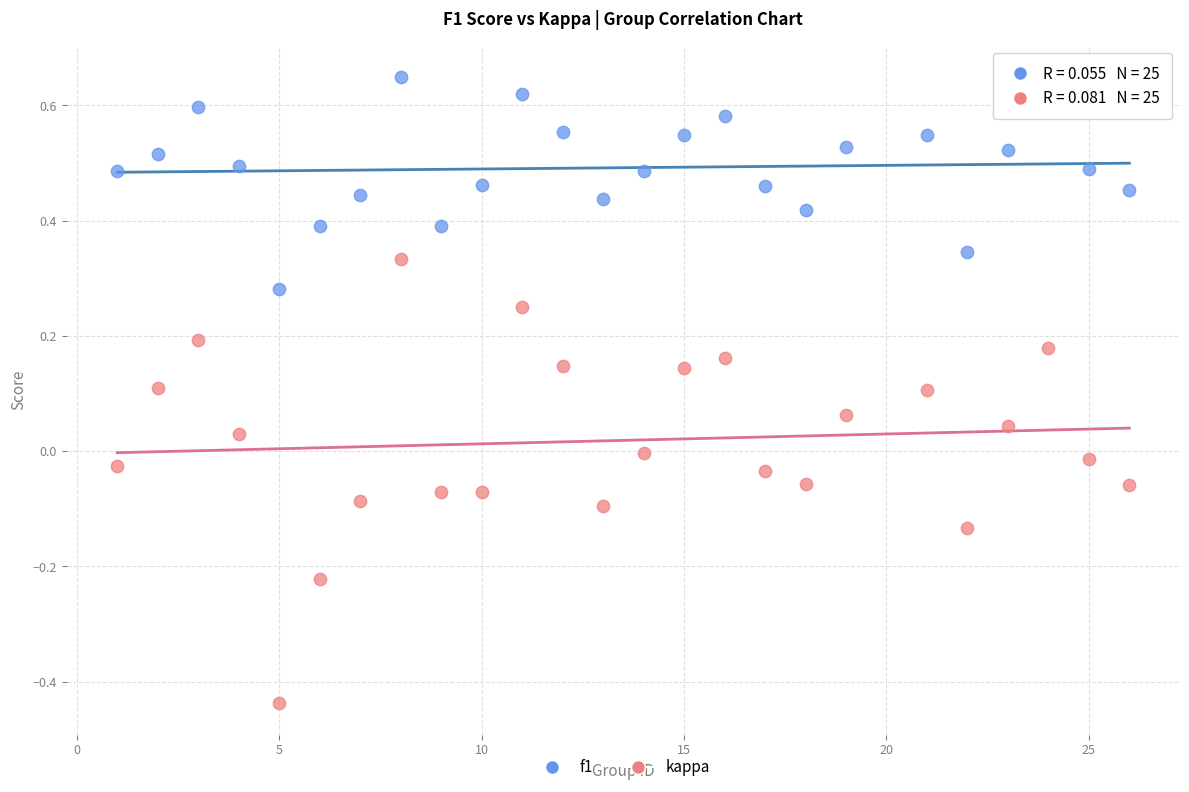

Across all data points, what is the range of X values (max minus min)?

25.0